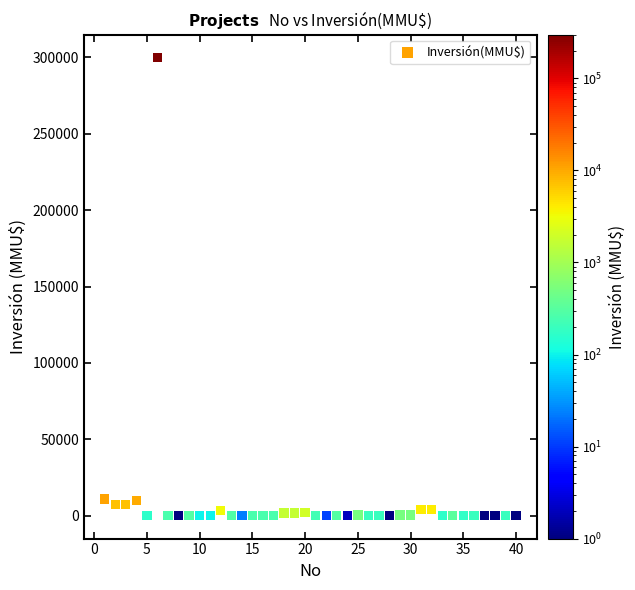

What is the range of X values (max minus min)?

39